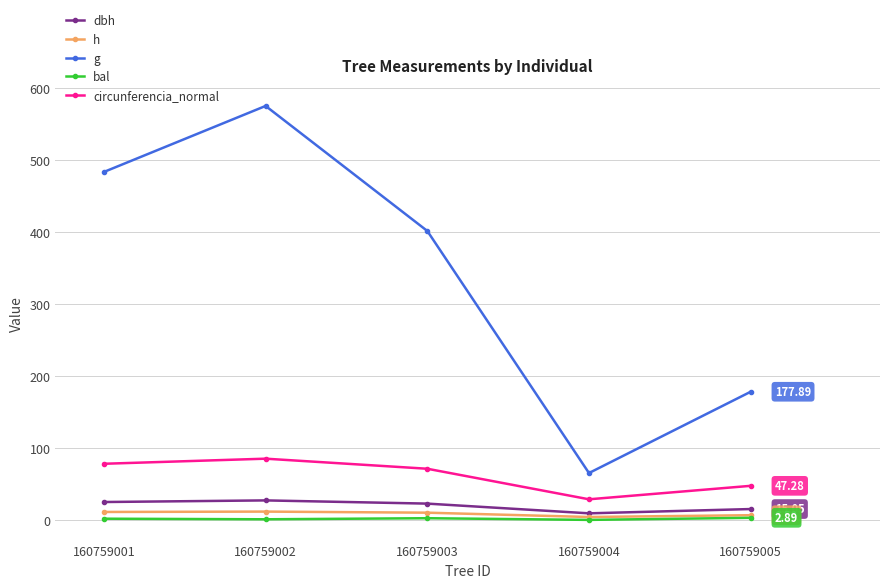

True or false: g and dbh cross at least once.

False